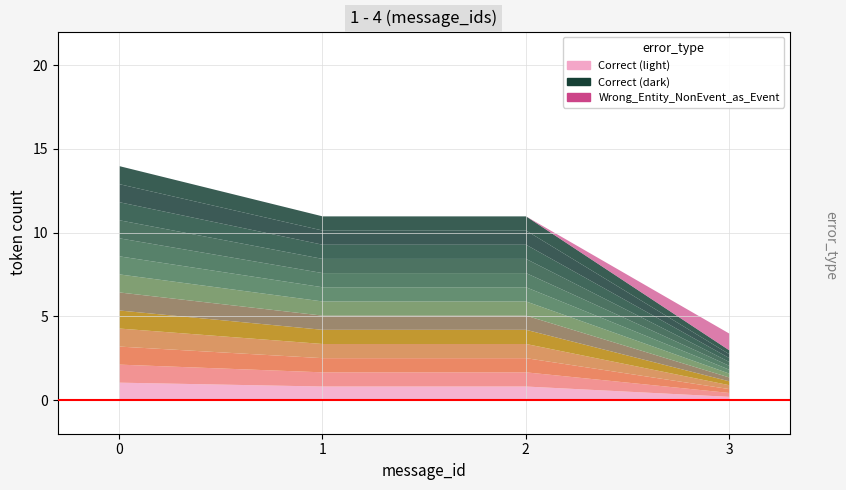

True or false: Correct has more than 0 points higher than both neighbors.

False